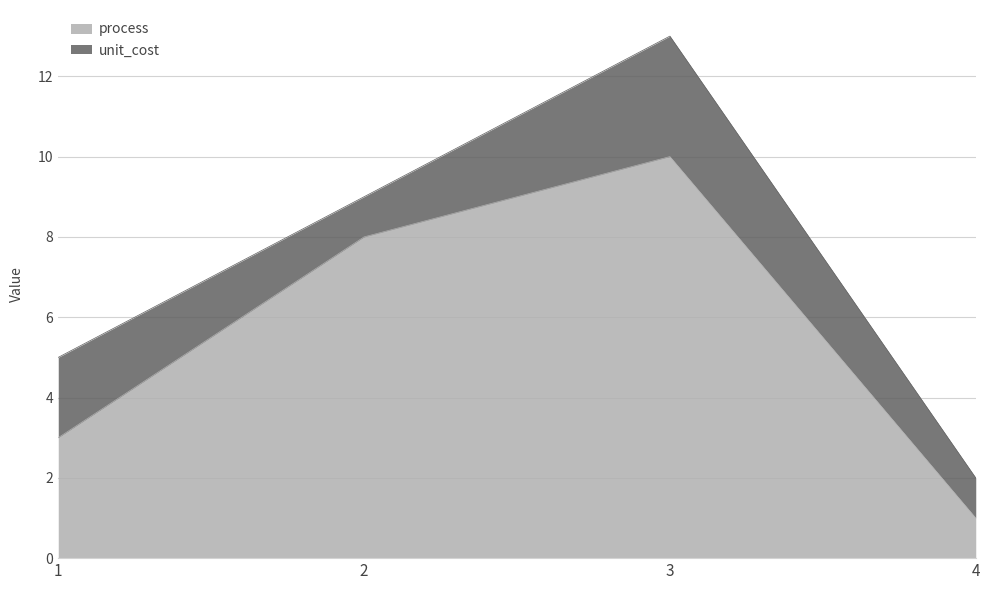

Rank the categories by value from lowest to highest.

4, 1, 2, 3